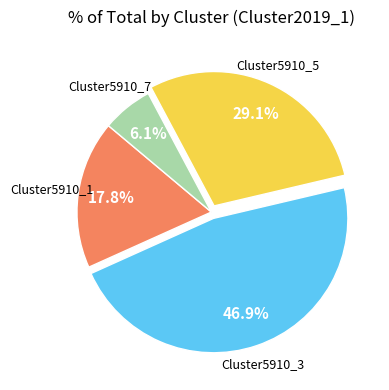

Does any single category account for the majority?

No